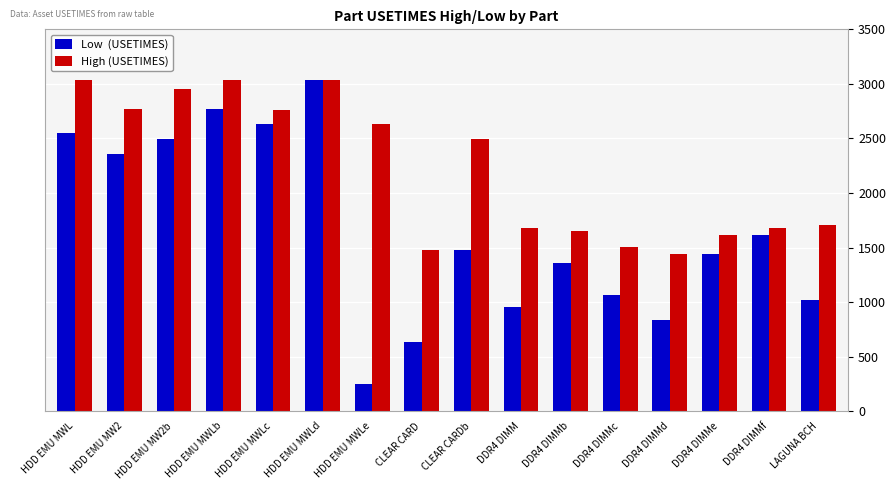

At which category does the chart reach its minimum across all series?

HDD EMU MWLe